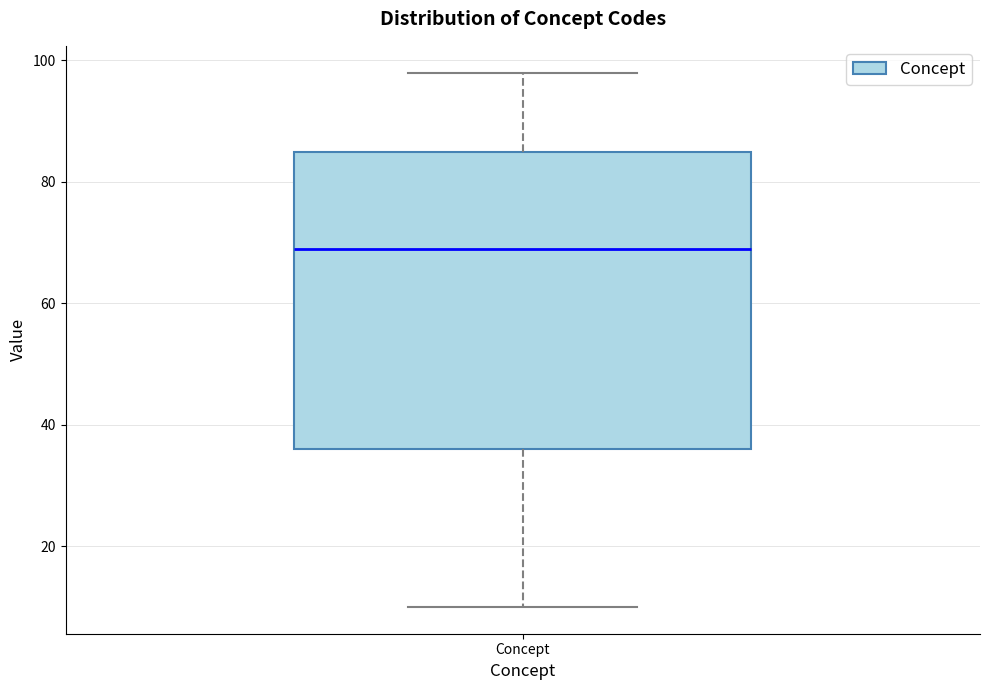

Read this box plot against the y-axis: the position of the median line, the range covered by the box, and the ends of both whiskers. The values are not printed on the chart, so give them approximately, as read against the axis.

median 70, box 36 to 86, whiskers 10 to 98